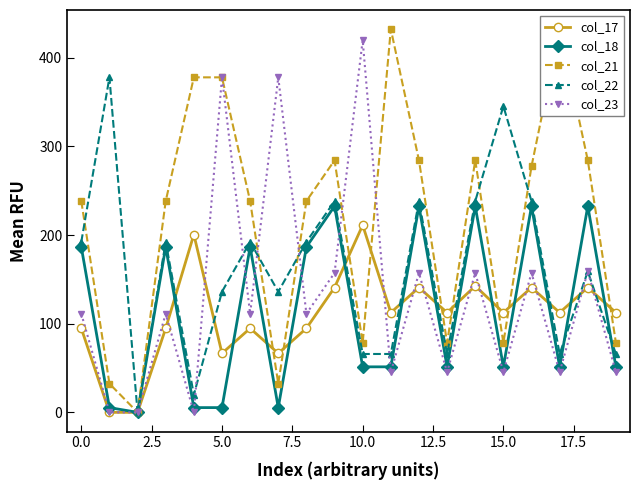

Is it true that col_22 equals 15.0 at 10.0?

False